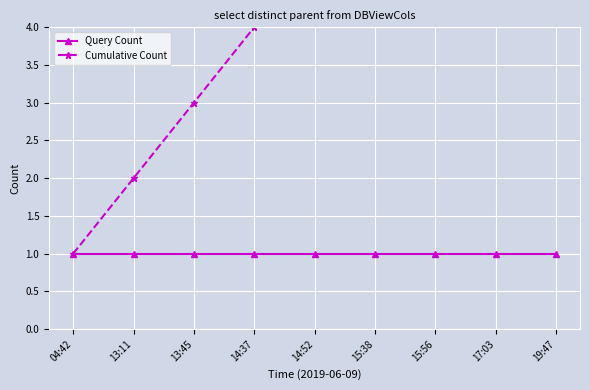

How many series are shown in this chart?

2